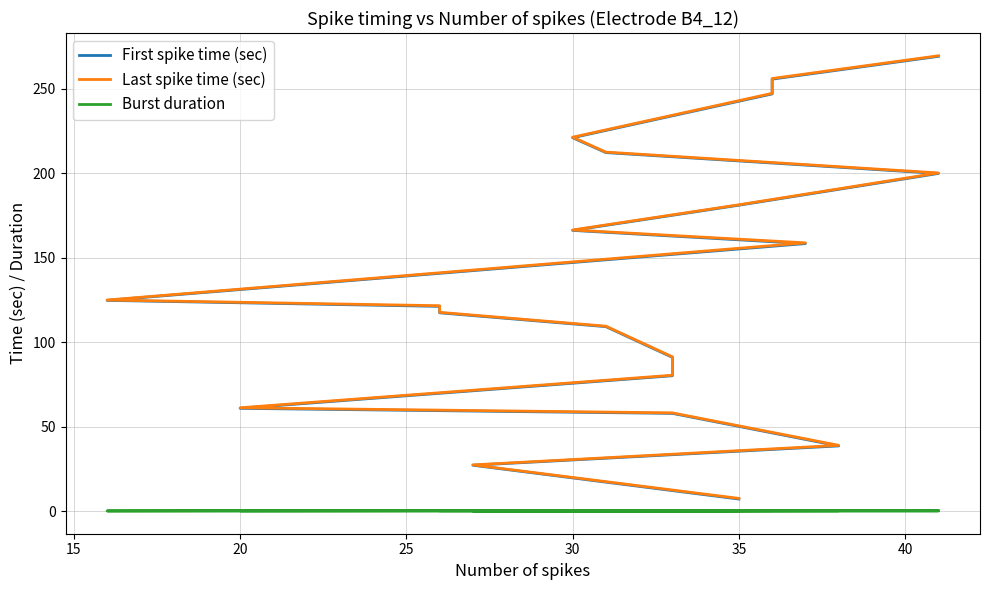

List the series in order of their peak value, highest first.

Last spike time (sec), First spike time (sec), Burst duration